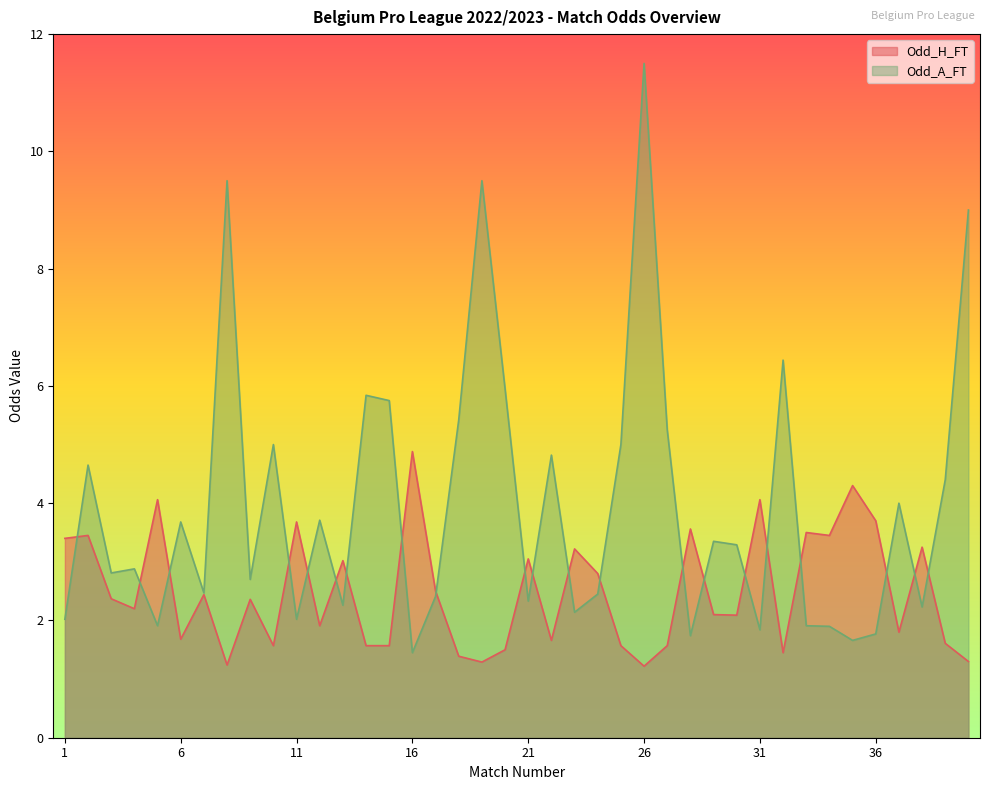

What is the approximate value of Odd_A_FT at 13?

2.3